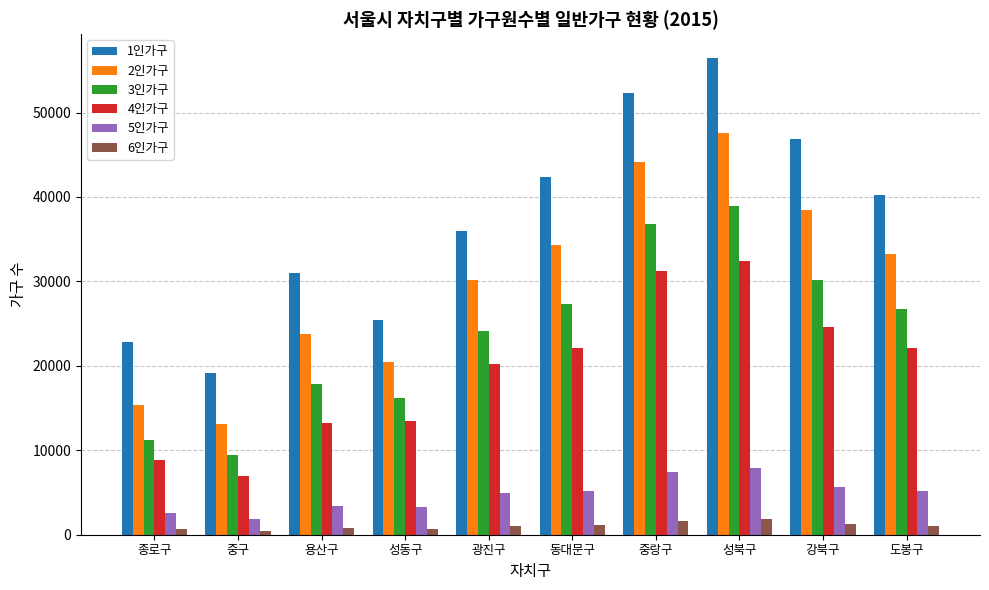

Which series has the largest range (max minus min)?

1인가구